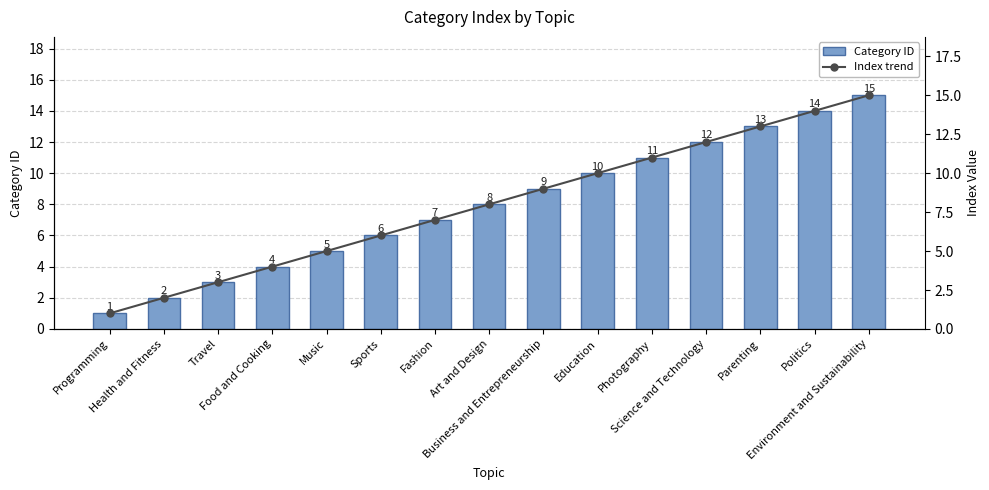

Where is Index trend nearest to the value 8?

Art and Design